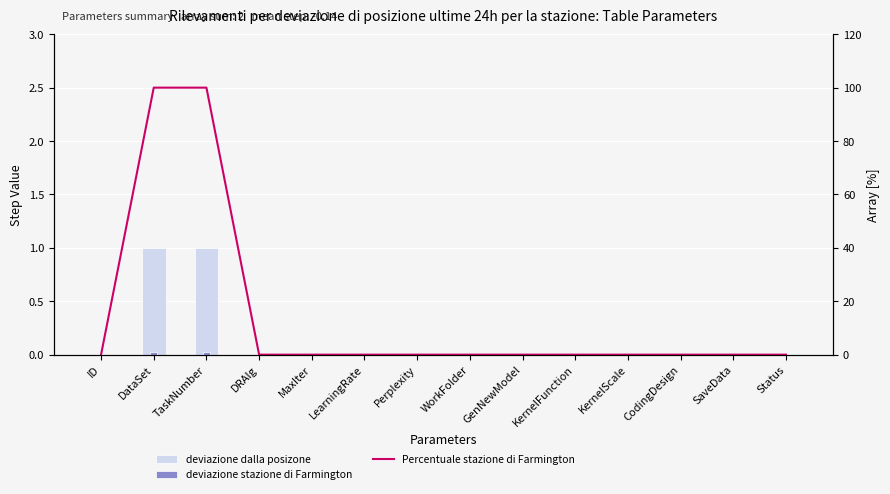

Rank the categories by Percentuale stazione value from highest to lowest.

DataSet, TaskNumber, ID, DRAlg, MaxIter, LearningRate, Perplexity, WorkFolder, GenNewModel, KernelFunction, KernelScale, CodingDesign, SaveData, Status